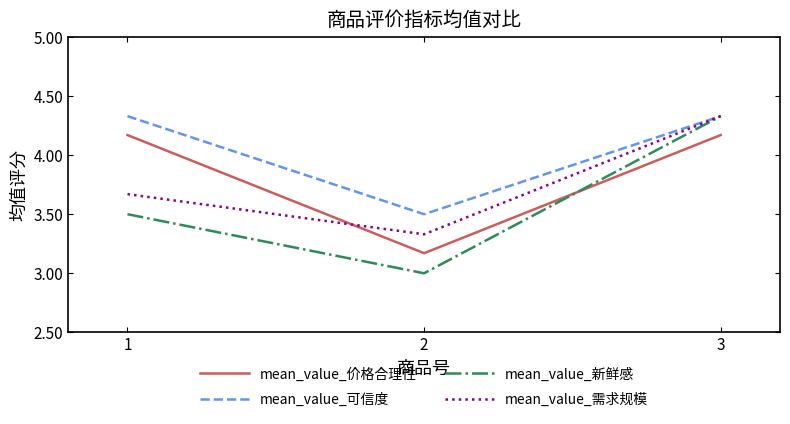

What is the difference between the highest and lowest values at 1?

0.8